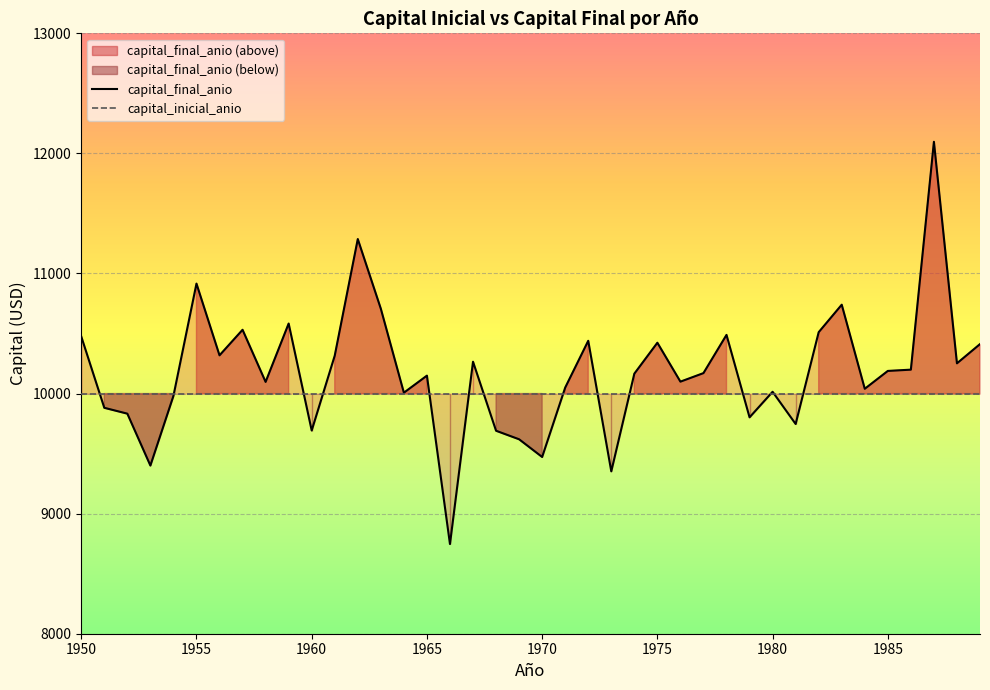

Between 1959 and 1980, which is larger?

1959